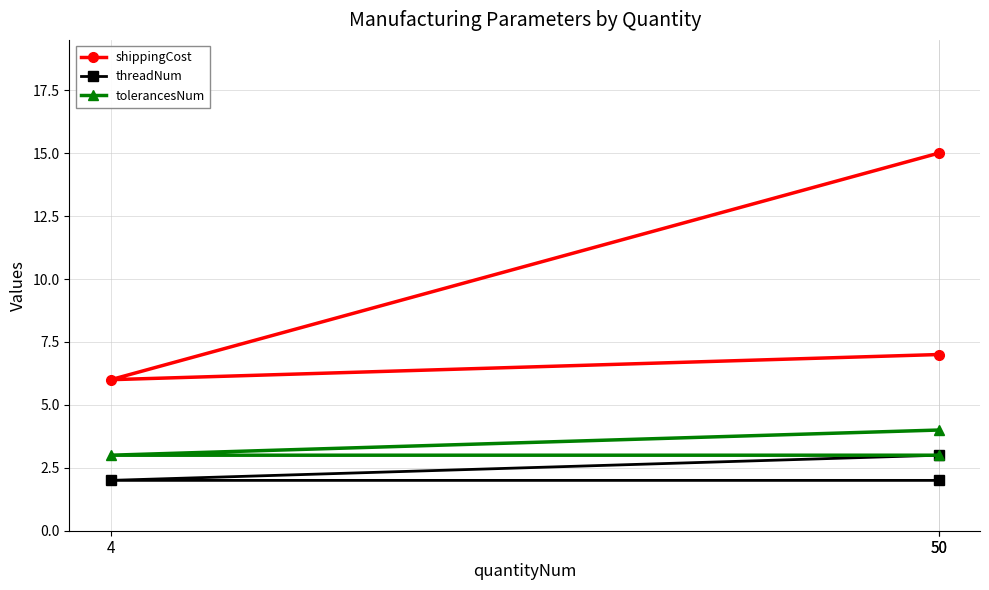

At which category does the chart reach its minimum across all series?

4